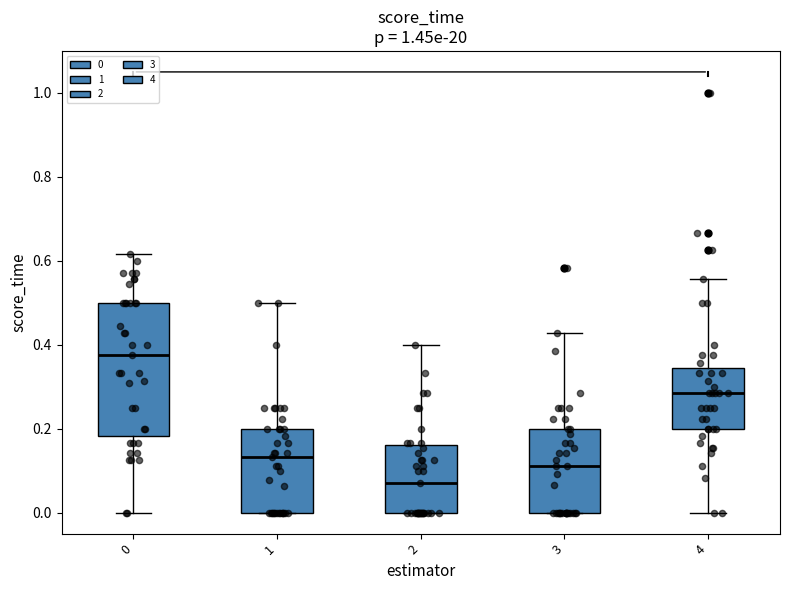

Which box is the tallest, from its lower edge to its upper edge?

0